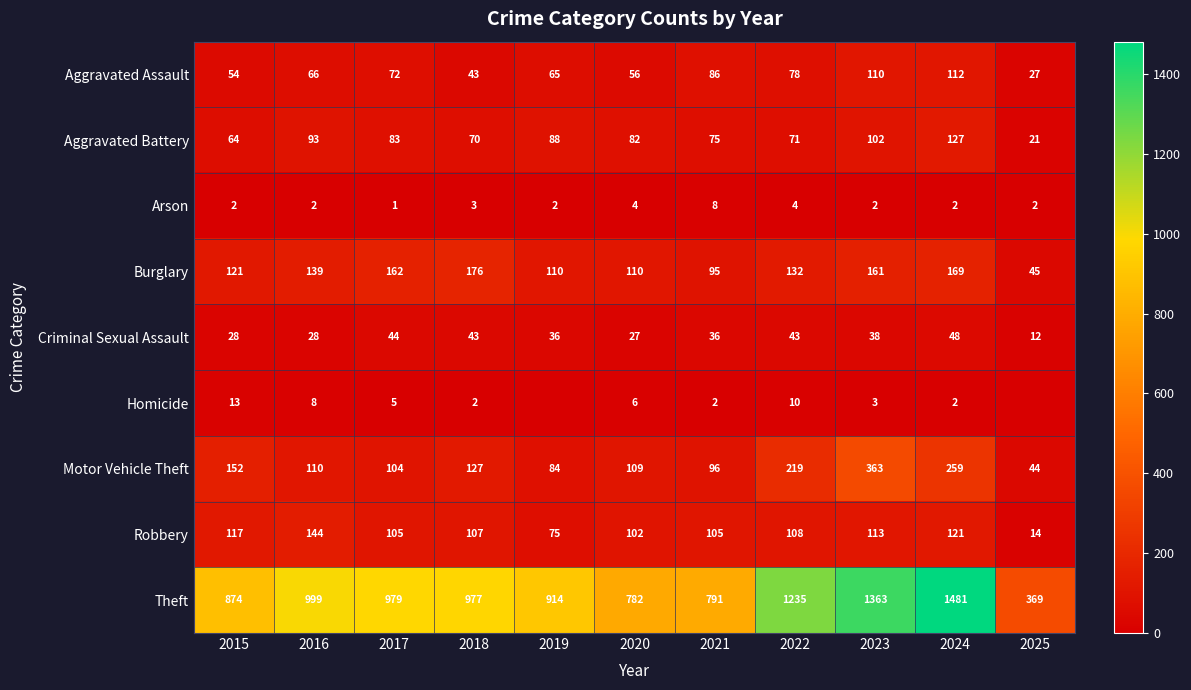

What is the highest value of the Robbery series?

144